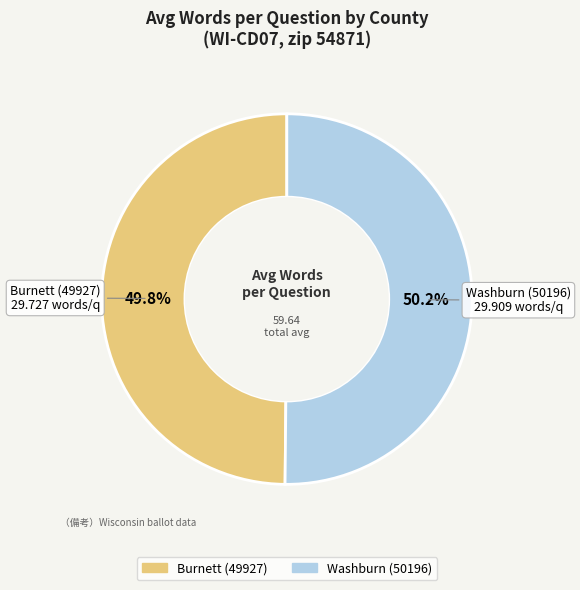

Approximately how many times larger is the value at Burnett (49927) compared to Washburn (50196)?

1.0